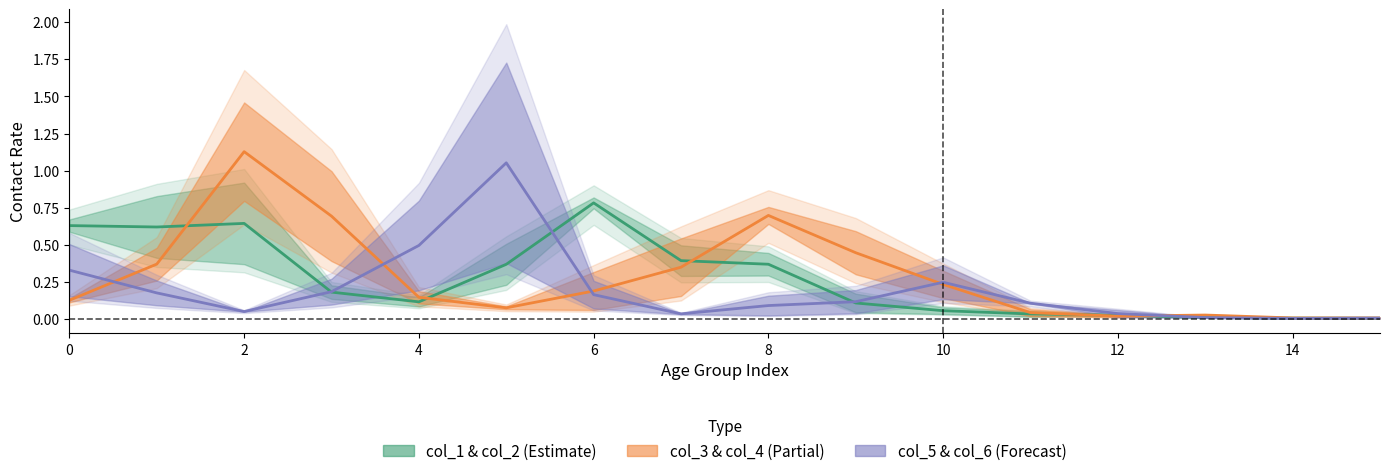

At how many categories does at least one series exceed 0?

16